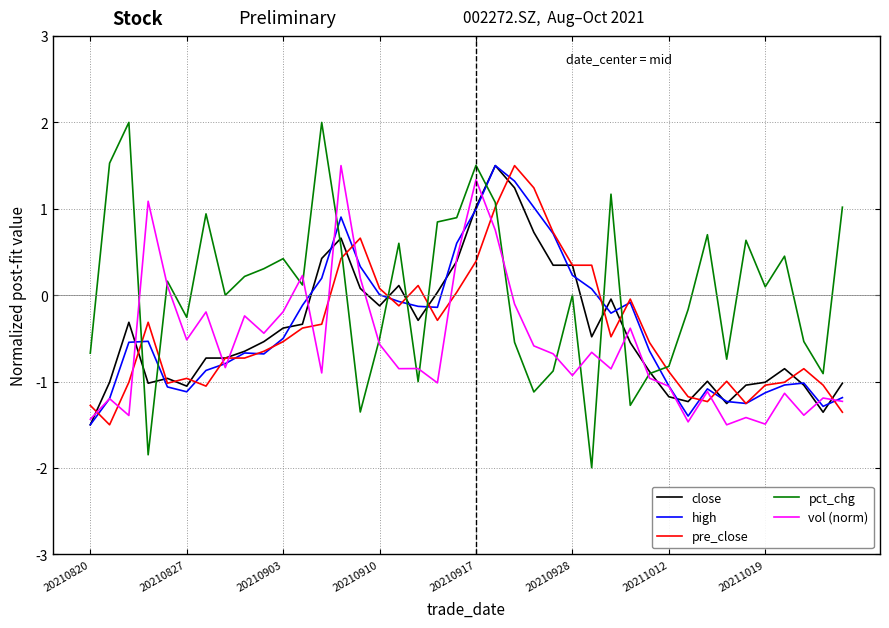

Which series ends up on top after the final intersection of high and pct_chg?

pct_chg